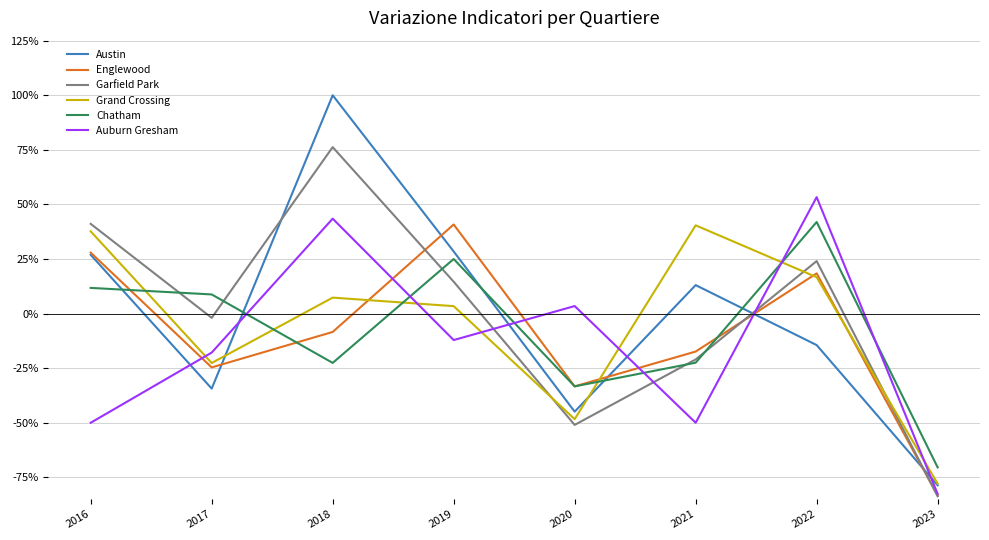

At which category does the chart reach its peak across all series?

2018